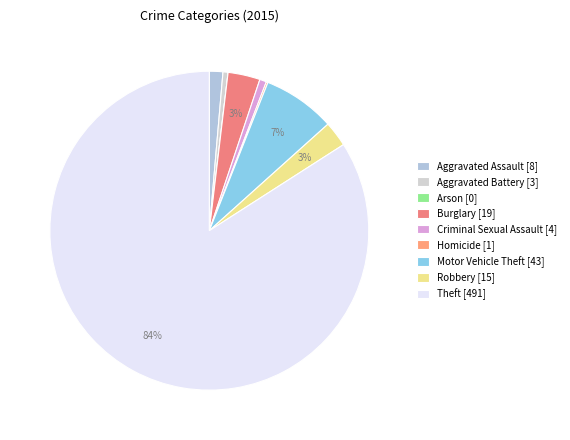

What is the change in value from Aggravated Assault to Criminal Sexual Assault?

-4